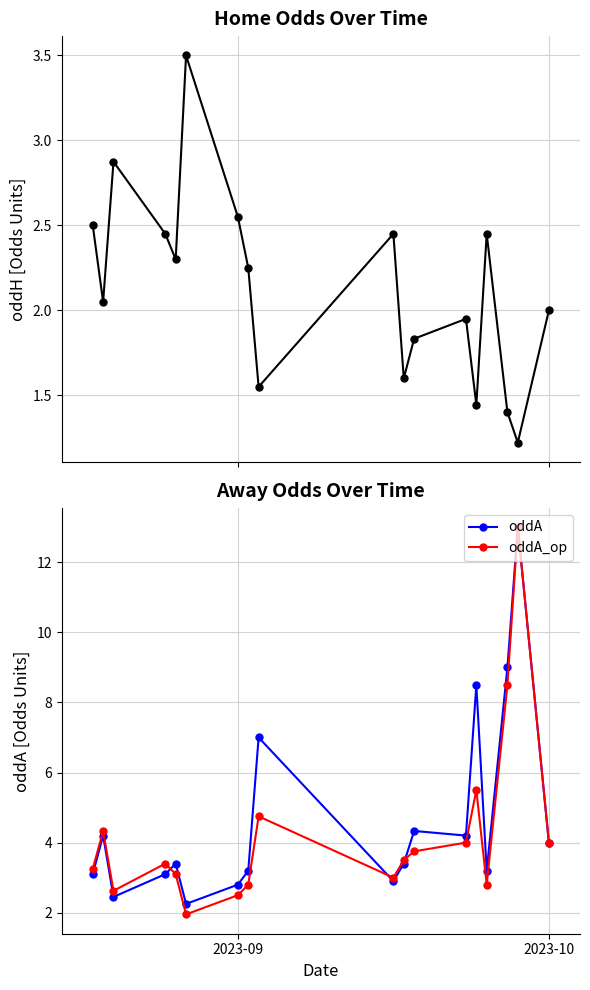

Which series ends up on top after the final intersection of oddH and oddA?

oddA